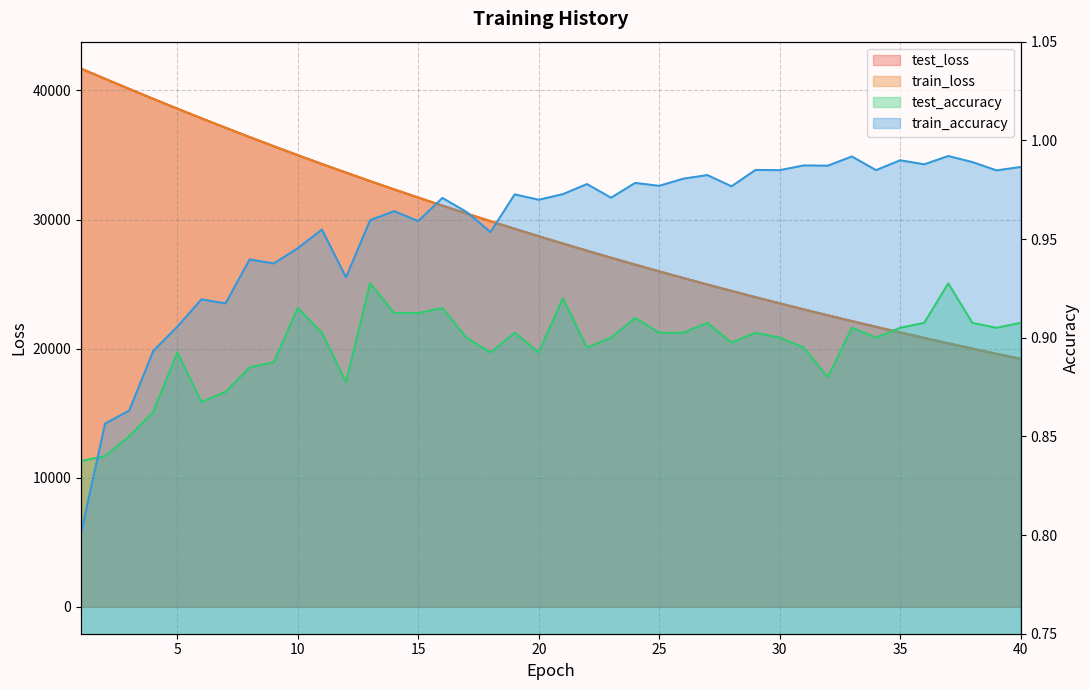

What is the difference between the maximum and second lowest values in the train_accuracy series?

0.1